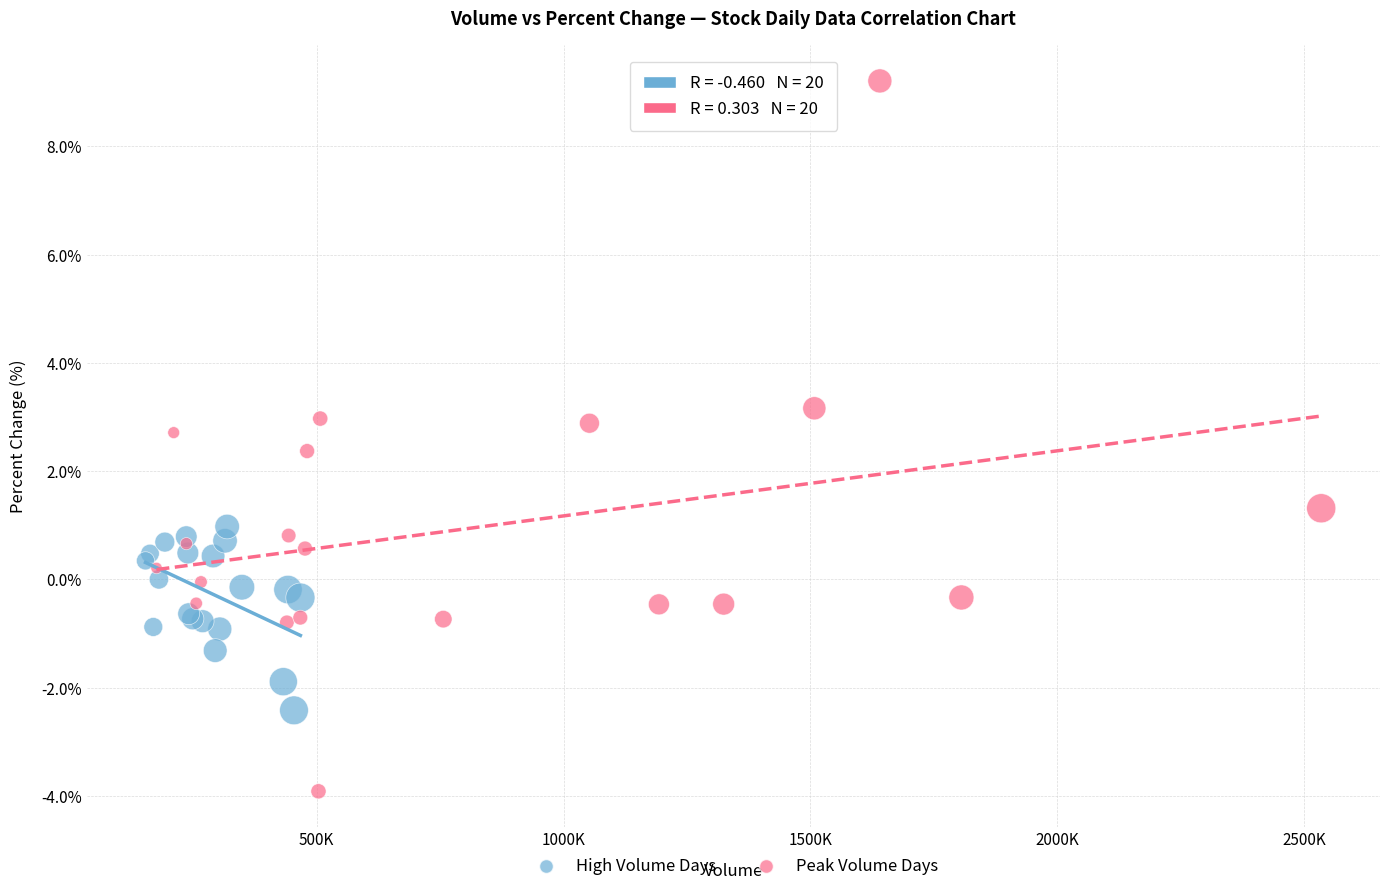

Which series contains the lowest Y value?

Peak Volume Days